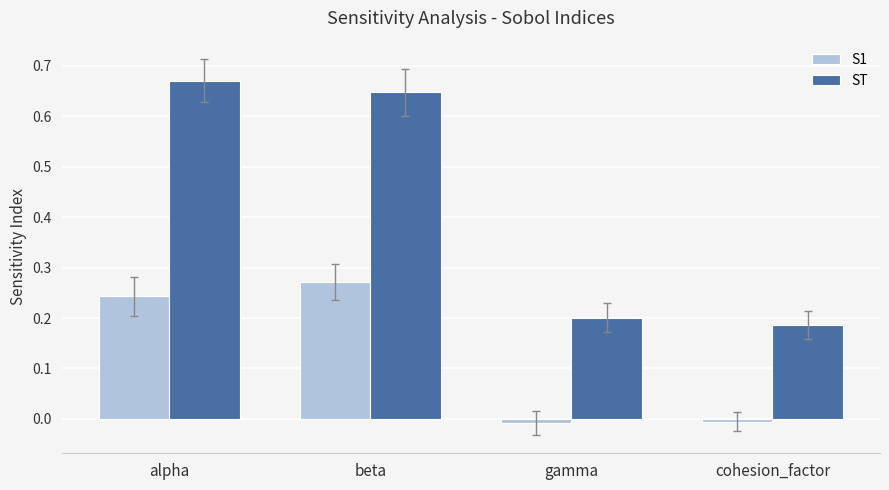

How many groups of bars are there?

4